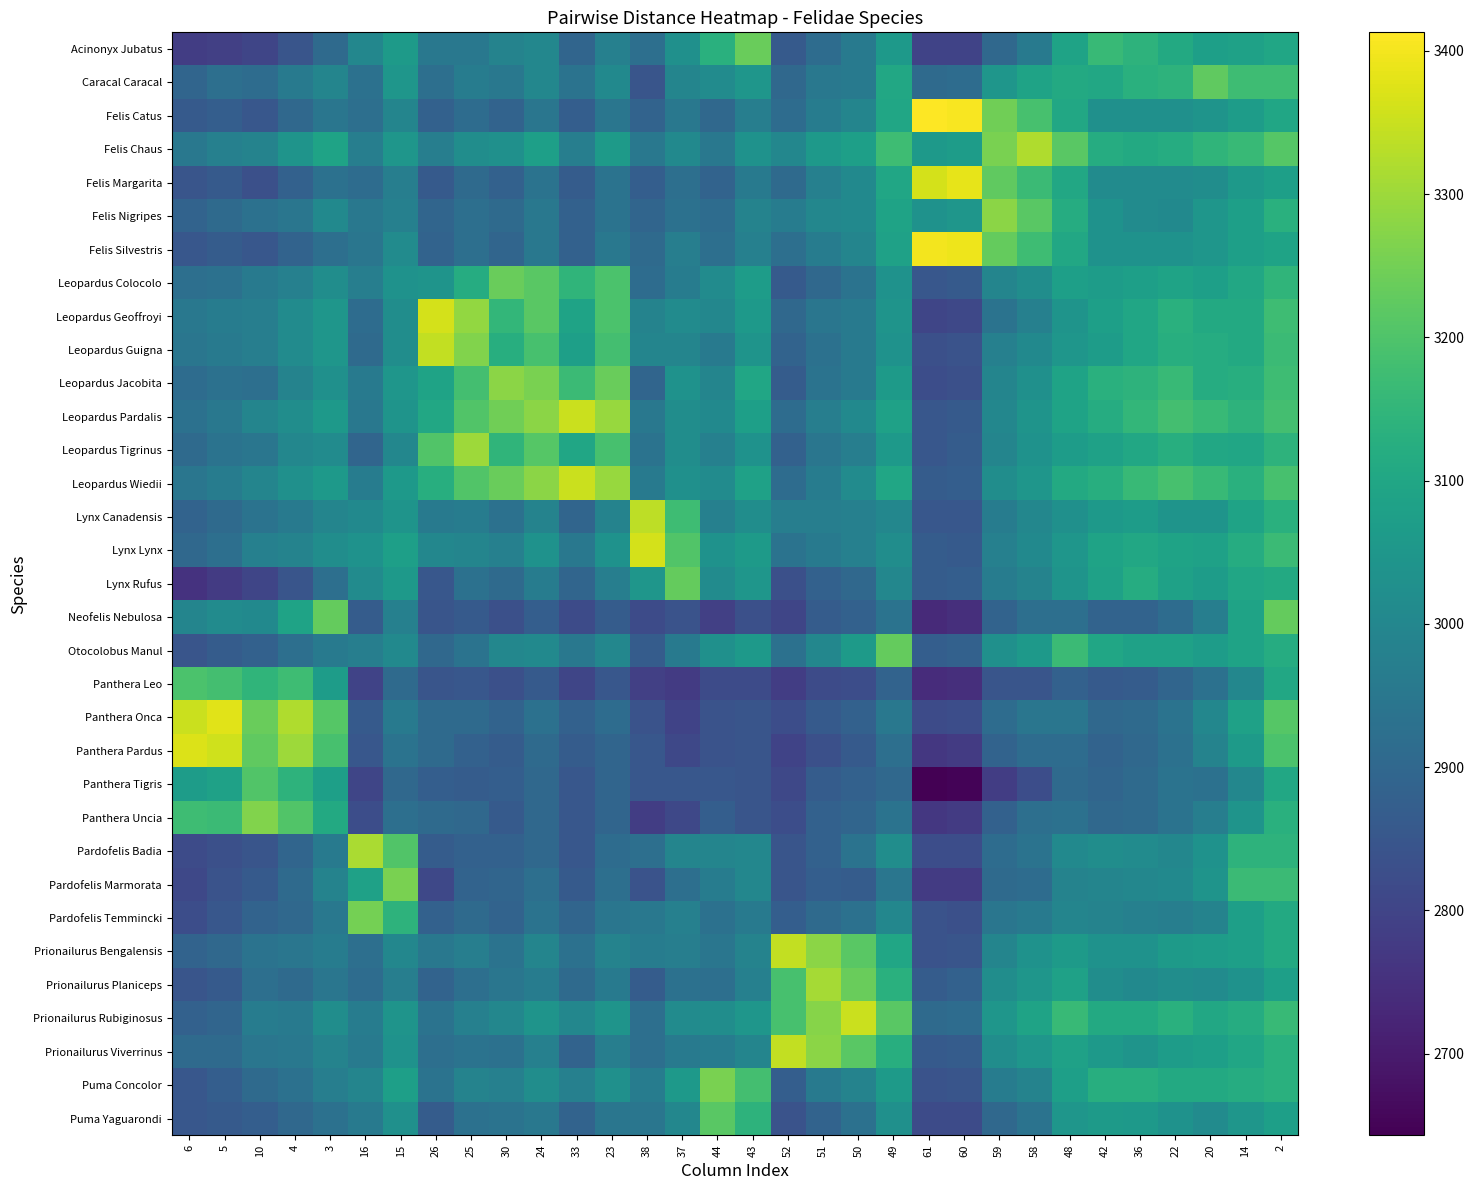

At which category is the sum across all series the highest?

2